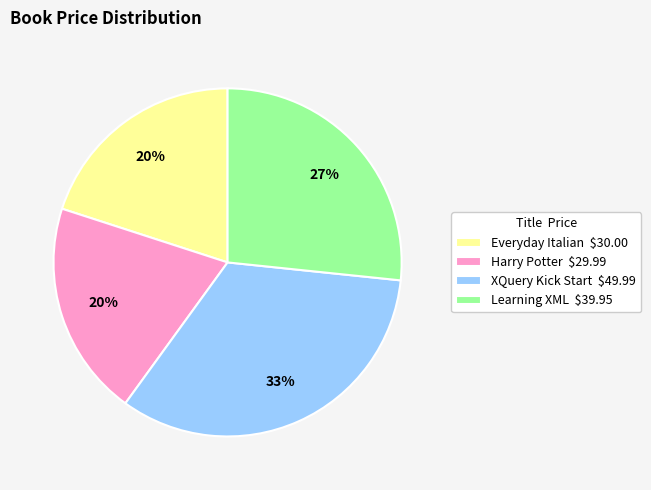

Does any single category account for the majority?

No